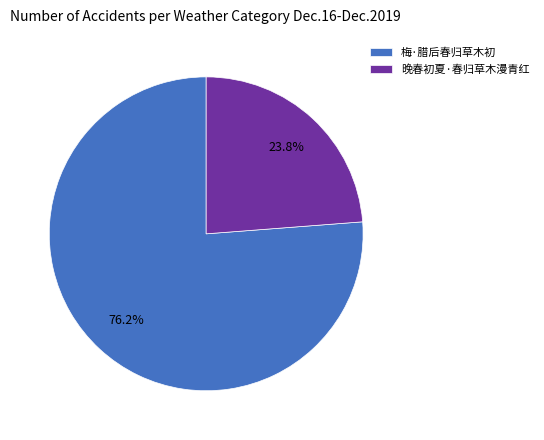

To the nearest percent, what is the difference between the largest and smallest slice percentages?

52%